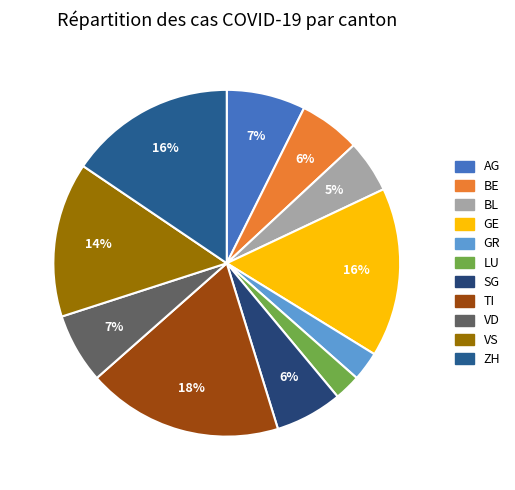

Does any single category account for the majority?

No